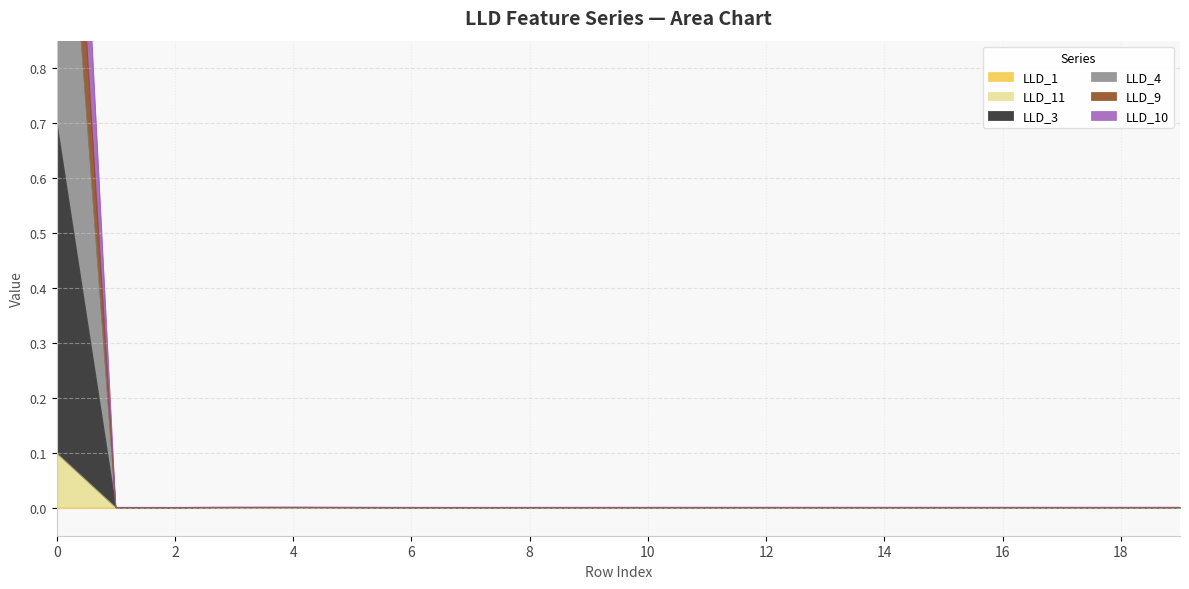

What is the maximum value for LLD_11?

0.1